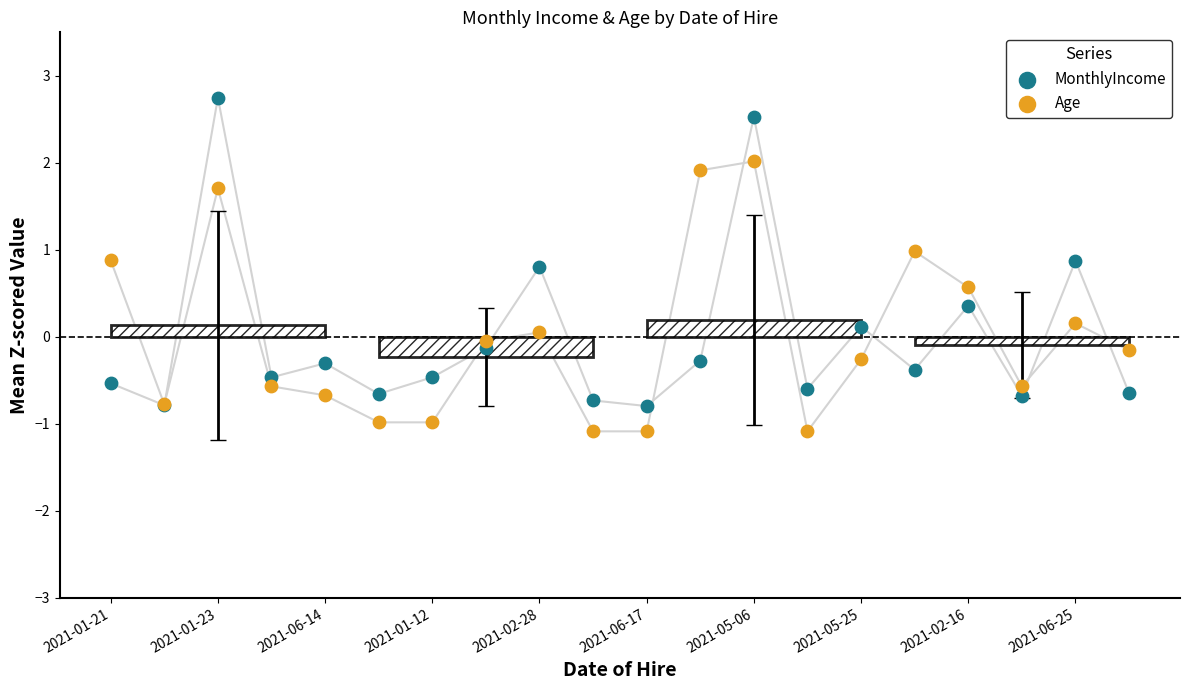

Is the value of Age at 2021-02-16 greater than the value of MonthlyIncome at 2021-05-25?

Yes